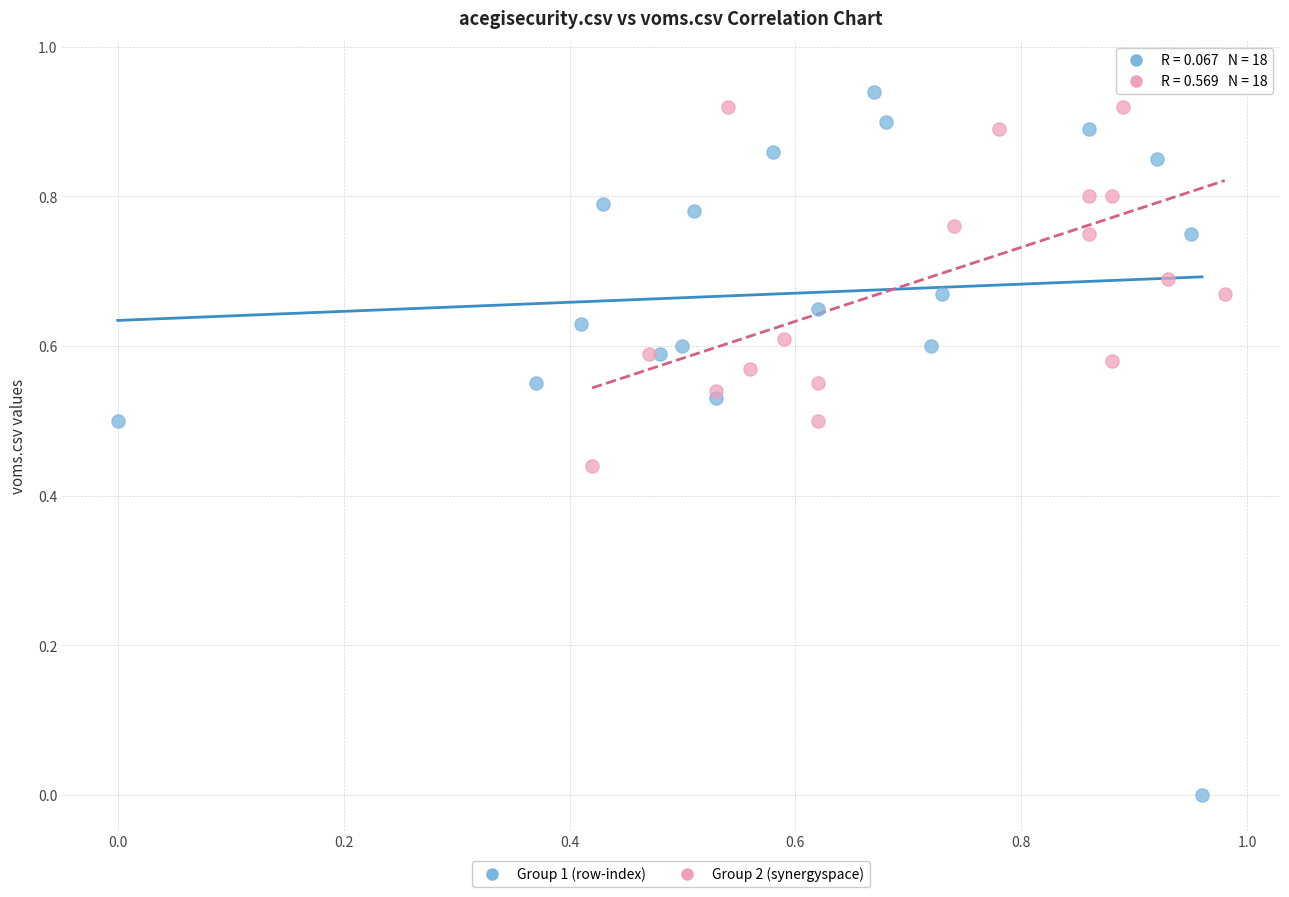

Which series has the widest spread of Y values?

Group 1 (row-index)